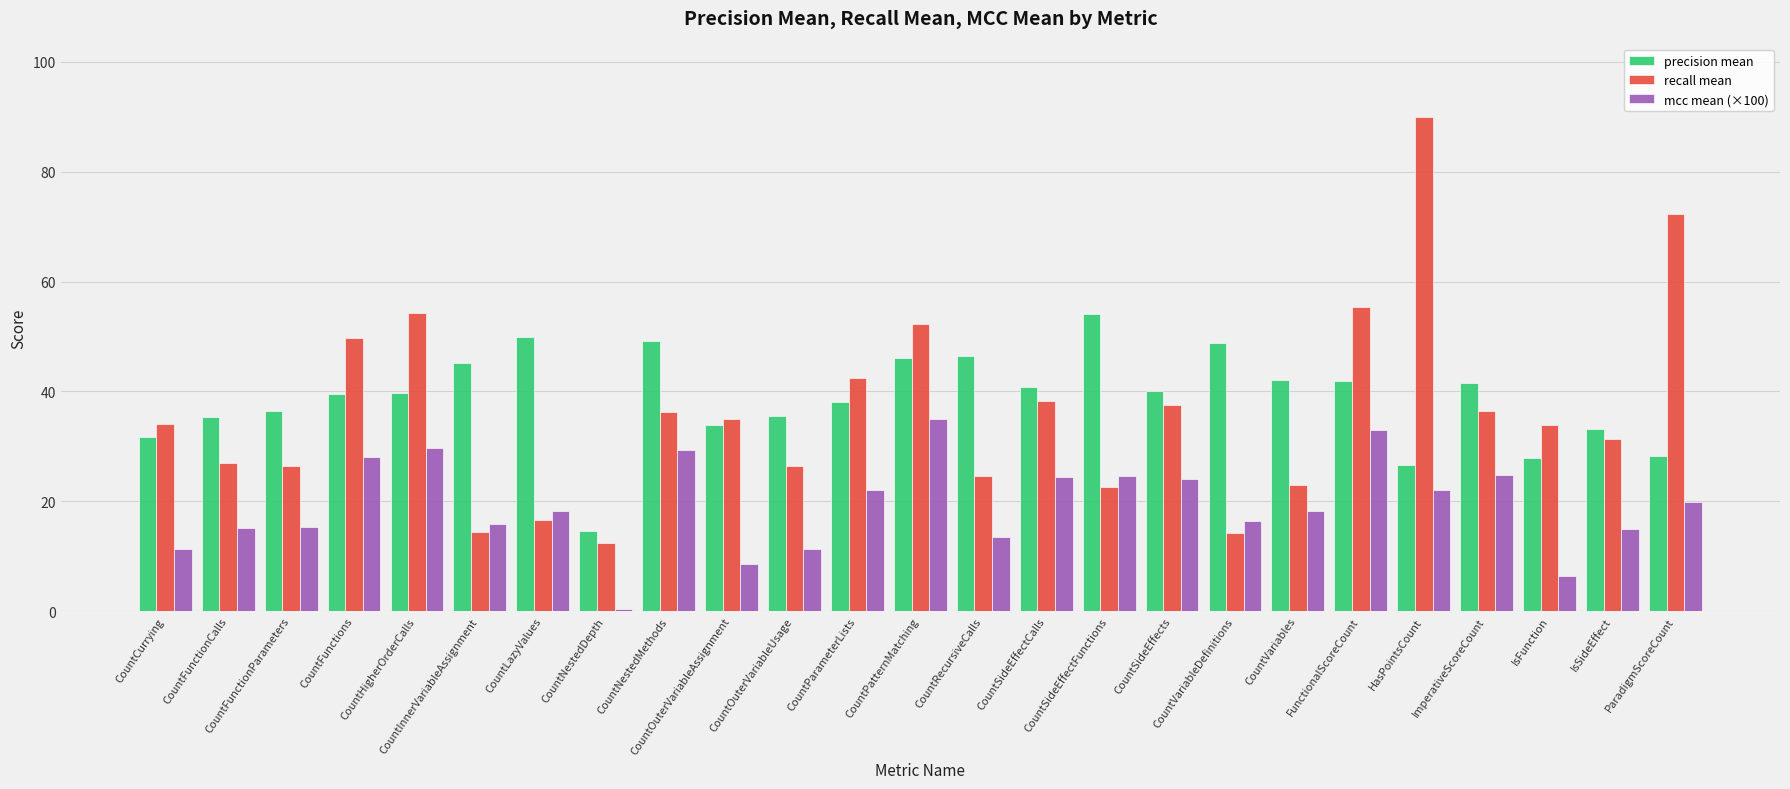

How many categories are shown in the chart?

25